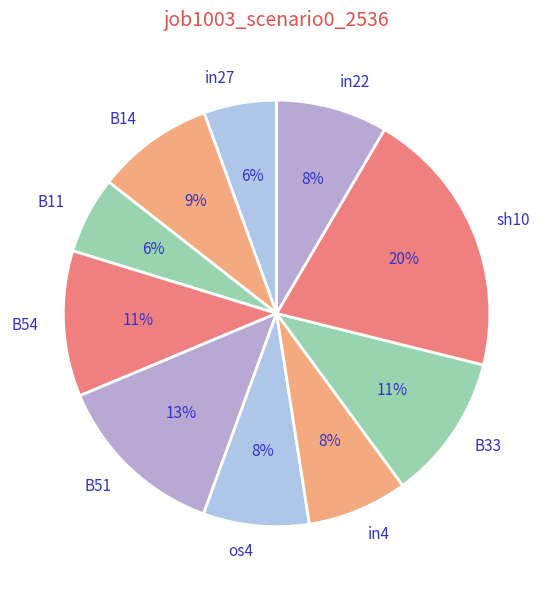

Combined, do in27 and B33 account for over 50%?

No